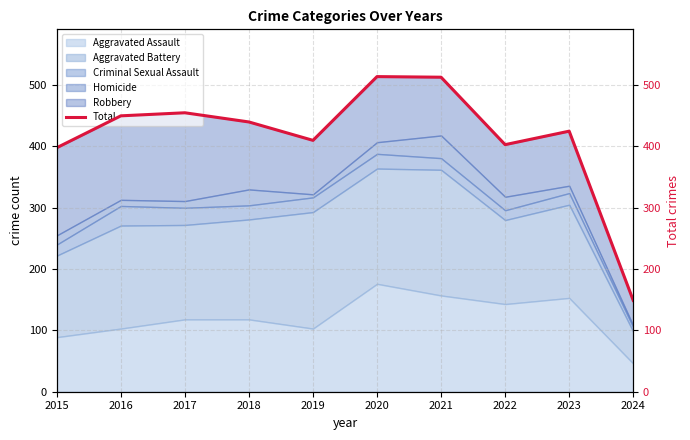

Reading left to right, transcribe all the data shown in this chart.

398	450	455	440	410	514	513	403	425	149